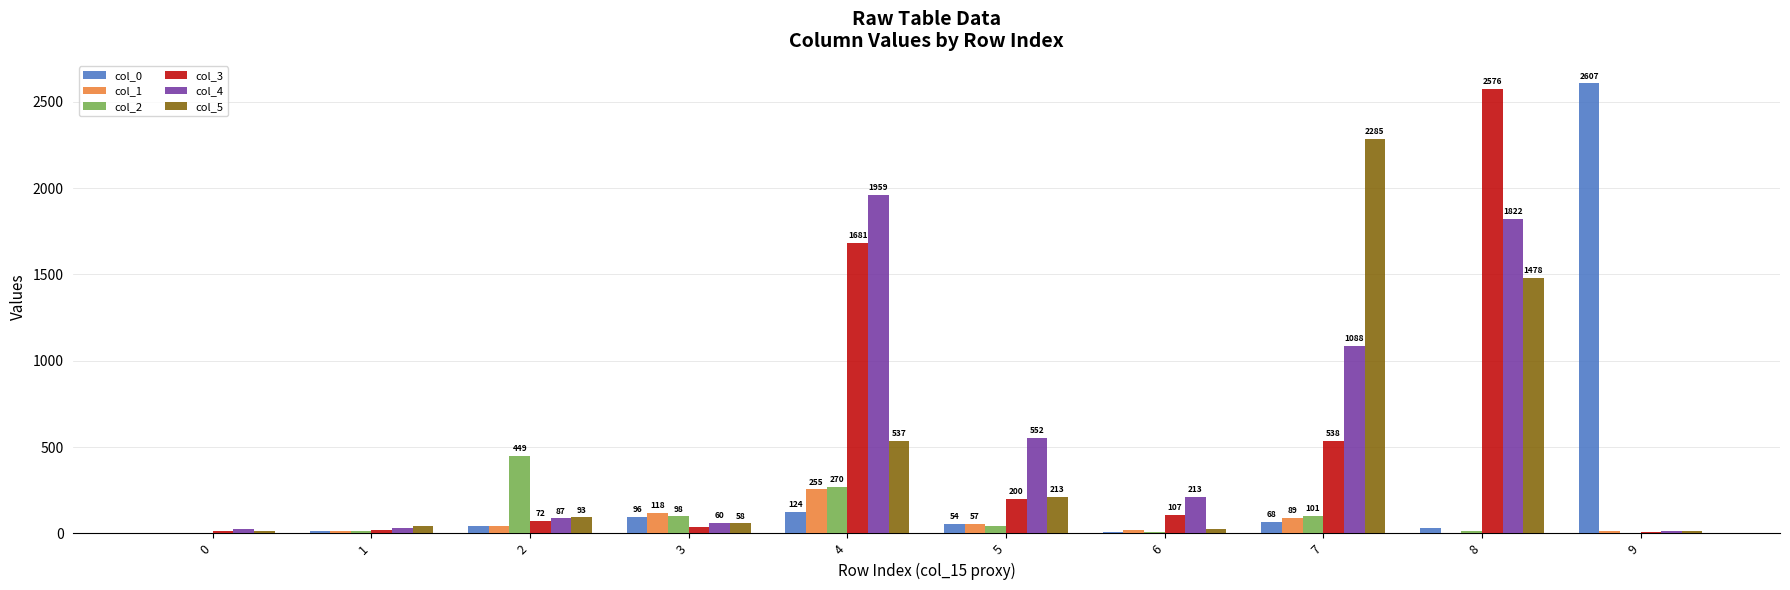

What is the average value of the col_1 series?

61